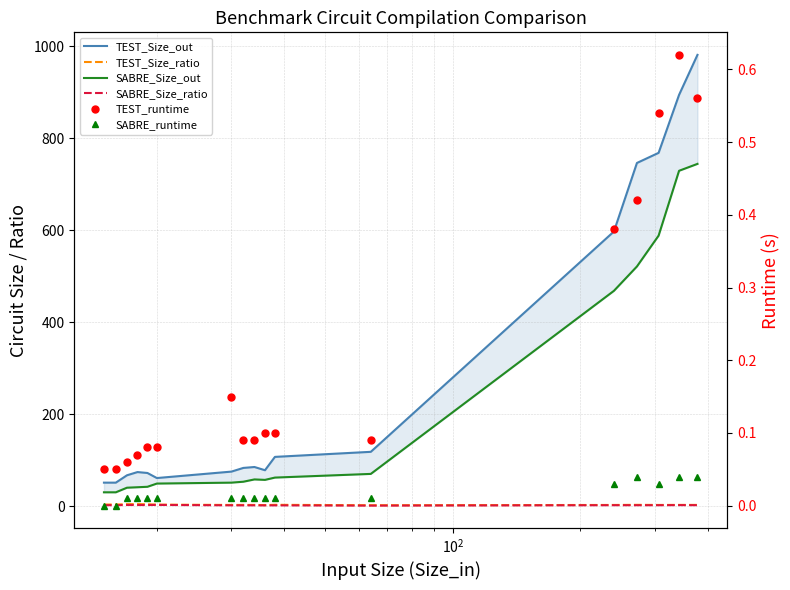

True or false: TEST_runtime and SABRE_runtime intersect in this chart.

False